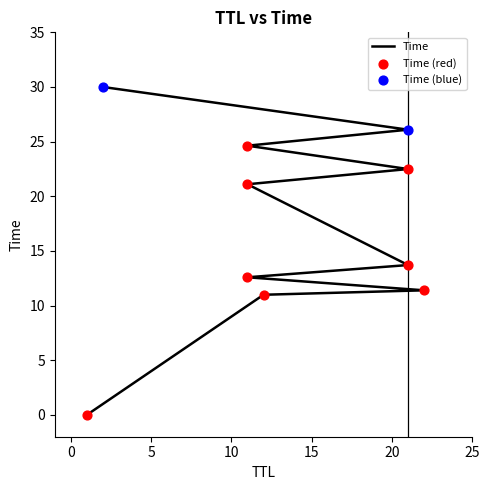

Which has a higher value, 1 or 21?

21